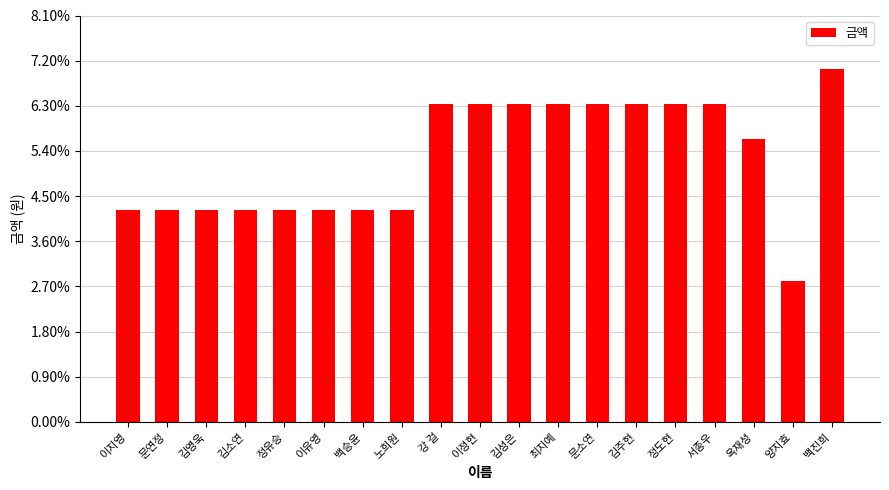

Which has a higher value, 노희원 or 김성은?

김성은